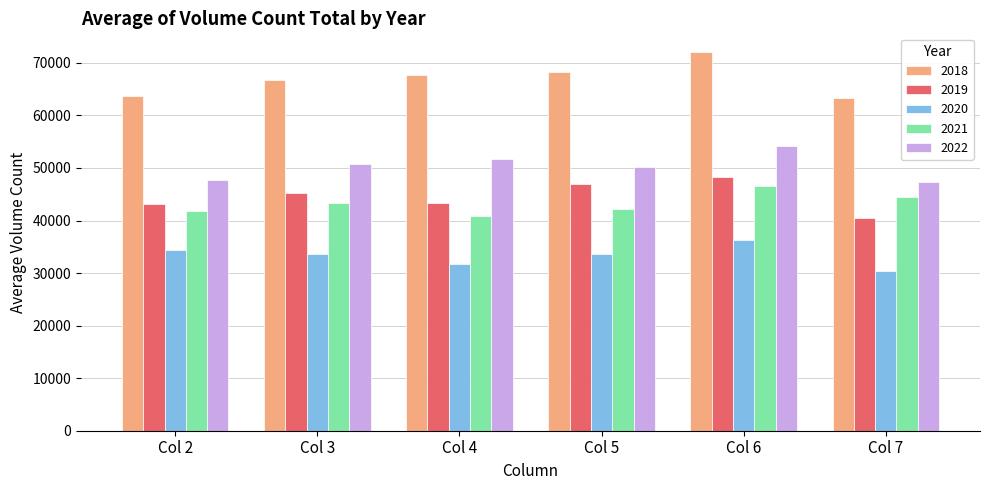

Are the bars grouped side by side (vs. stacked)?

Yes